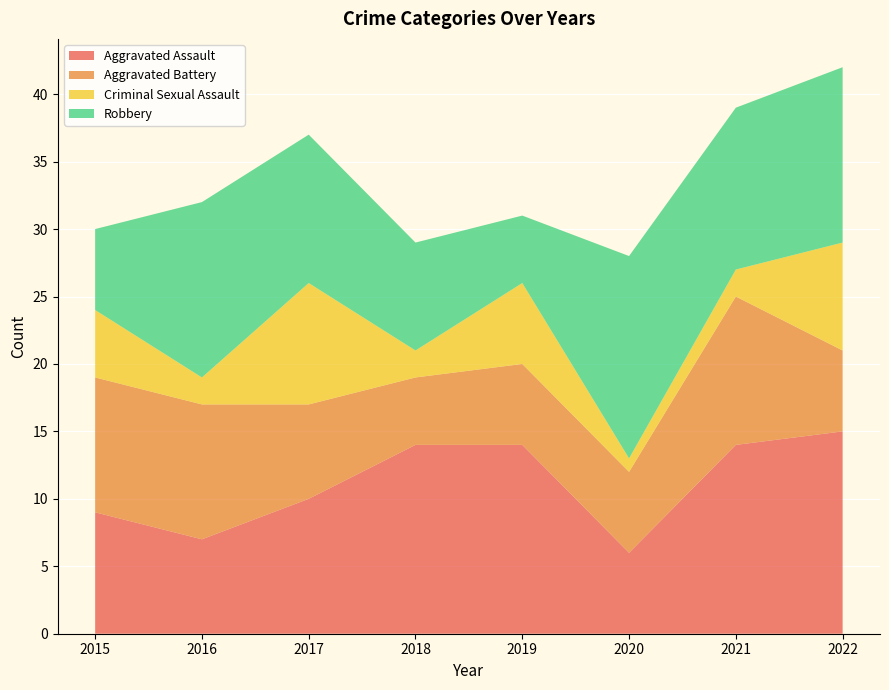

Reading left to right, transcribe all the data shown in this chart.

Aggravated Assault: 2015=9	2016=7	2017=10	2018=14	2019=14	2020=6	2021=14	2022=15
Aggravated Battery: 2015=10	2016=10	2017=7	2018=5	2019=6	2020=6	2021=11	2022=6
Criminal Sexual Assault: 2015=5	2016=2	2017=9	2018=2	2019=6	2020=1	2021=2	2022=8
Robbery: 2015=6	2016=13	2017=11	2018=8	2019=5	2020=15	2021=12	2022=13